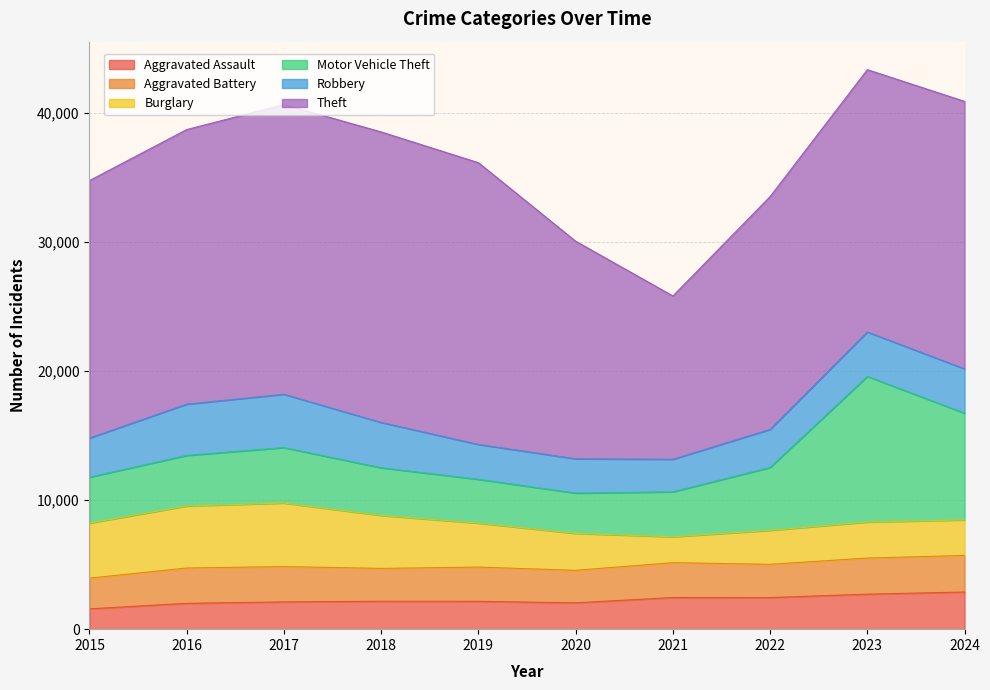

Which has a higher value, 2019 or 2020?

2019